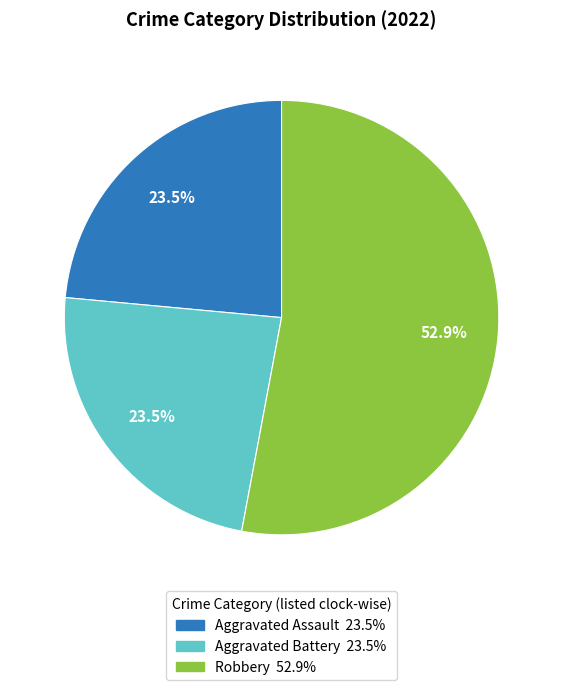

Does any single category account for the majority?

Yes